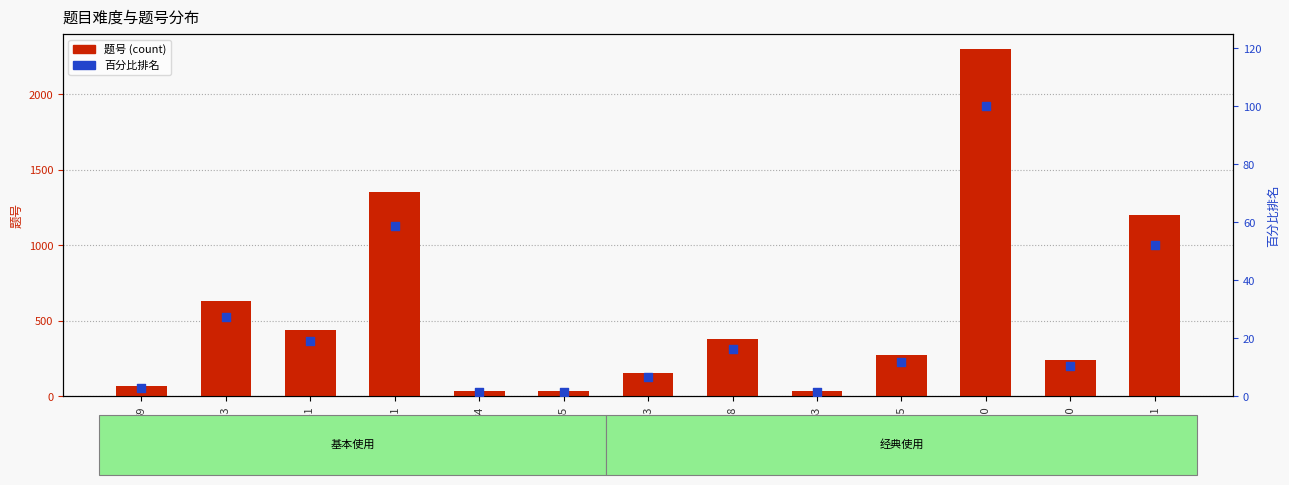

At how many categories does at least one series exceed 780?

3